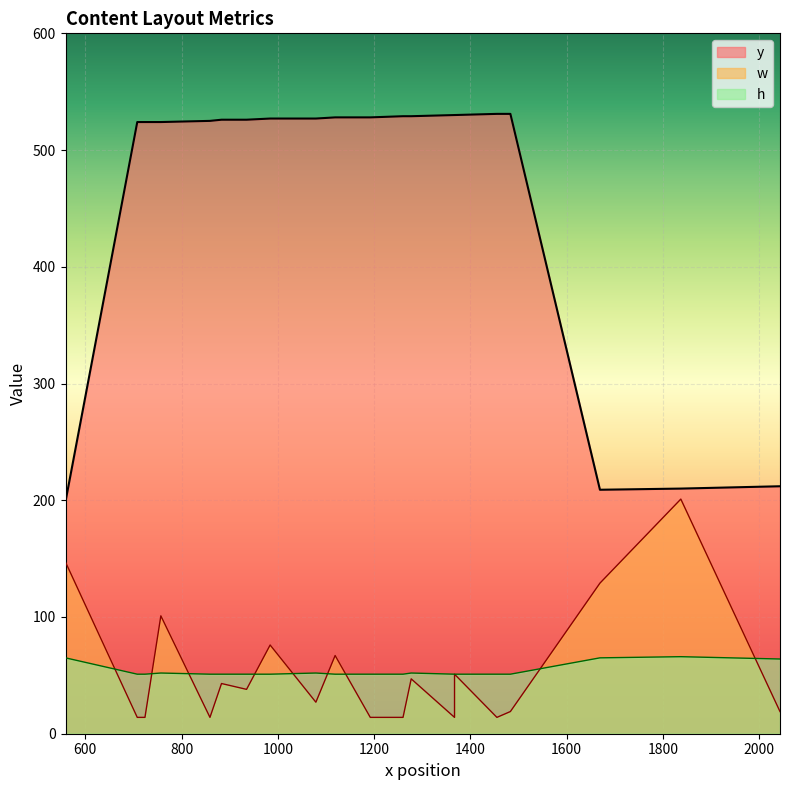

At which category is the sum across all series the highest?

757